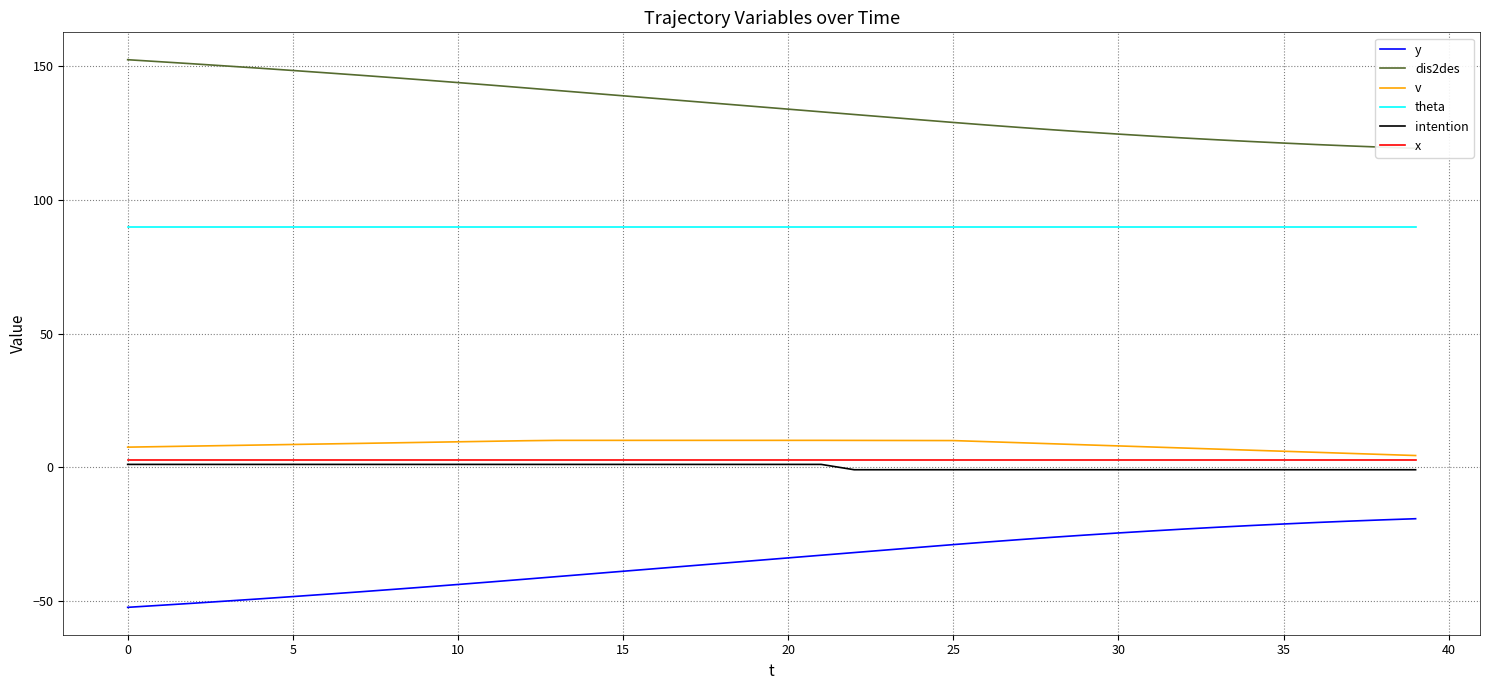

What is the maximum value for theta?

90.0